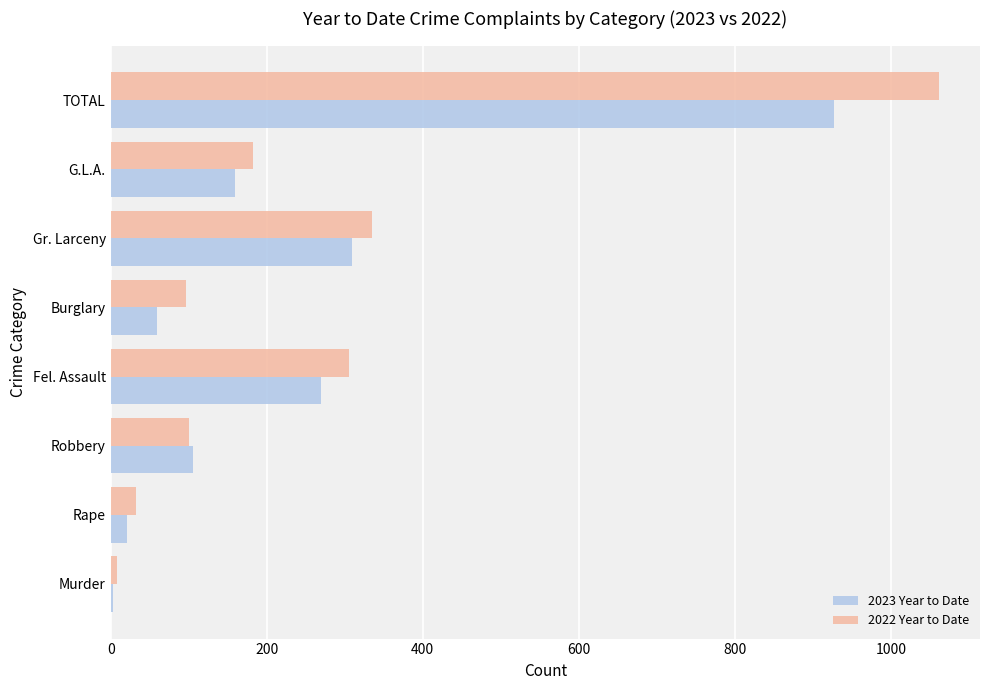

Count the number of data series in this chart.

2